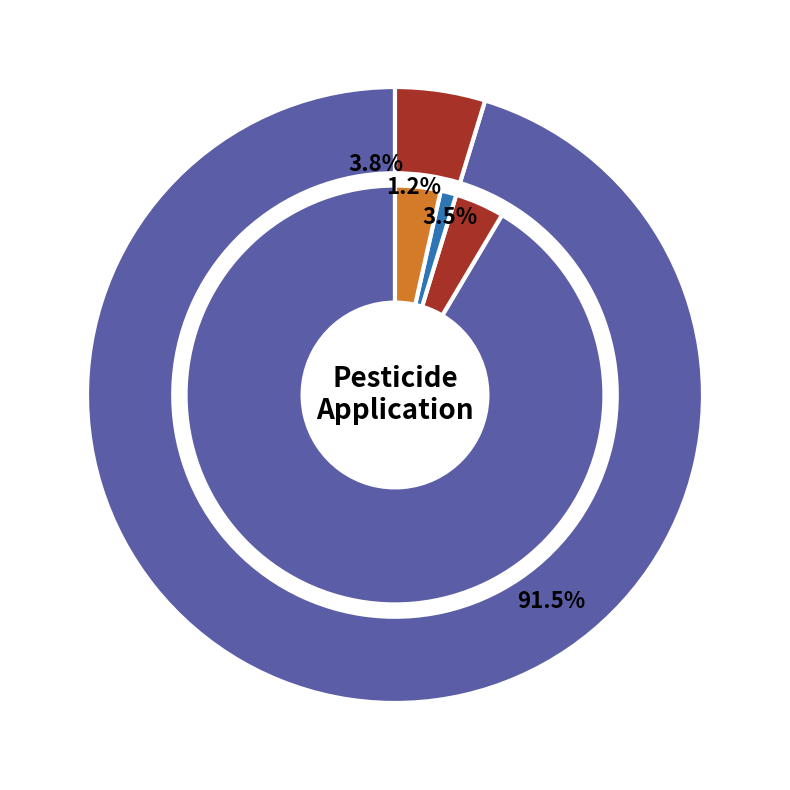

What is the largest slice in the pie chart?

Principal Komponente A